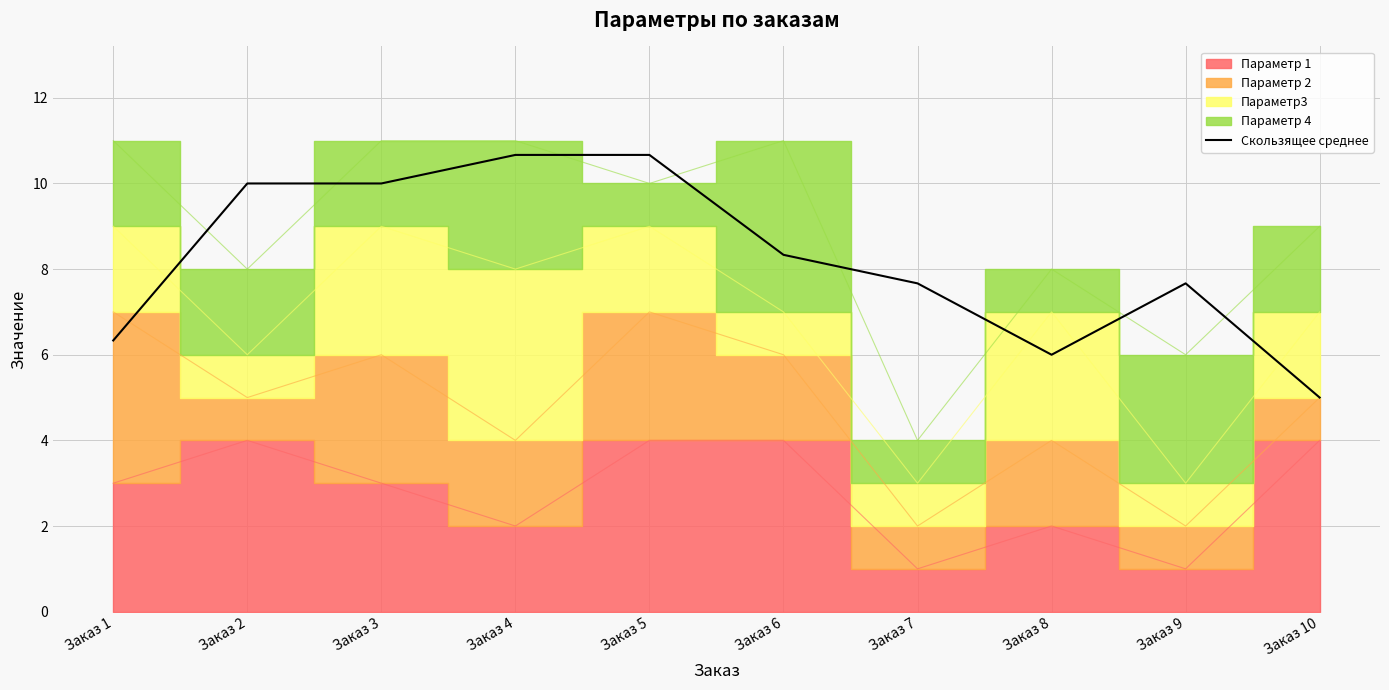

True or false: Скользящее среднее has a value of 1.2 at Заказ 10.

False